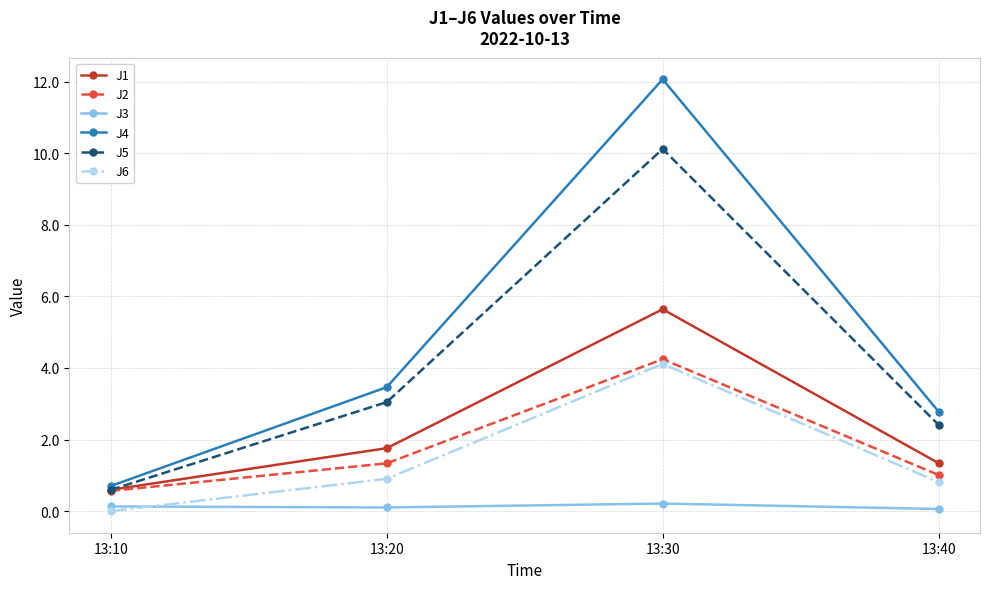

How many lines are shown in the chart?

6